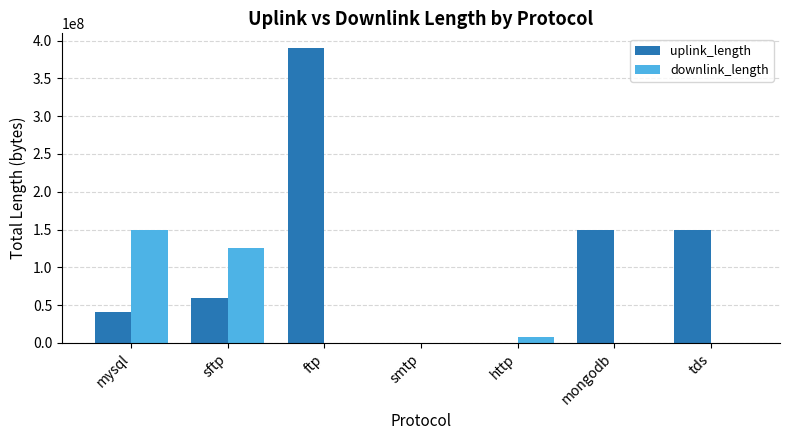

At which category is the sum across all series the highest?

ftp